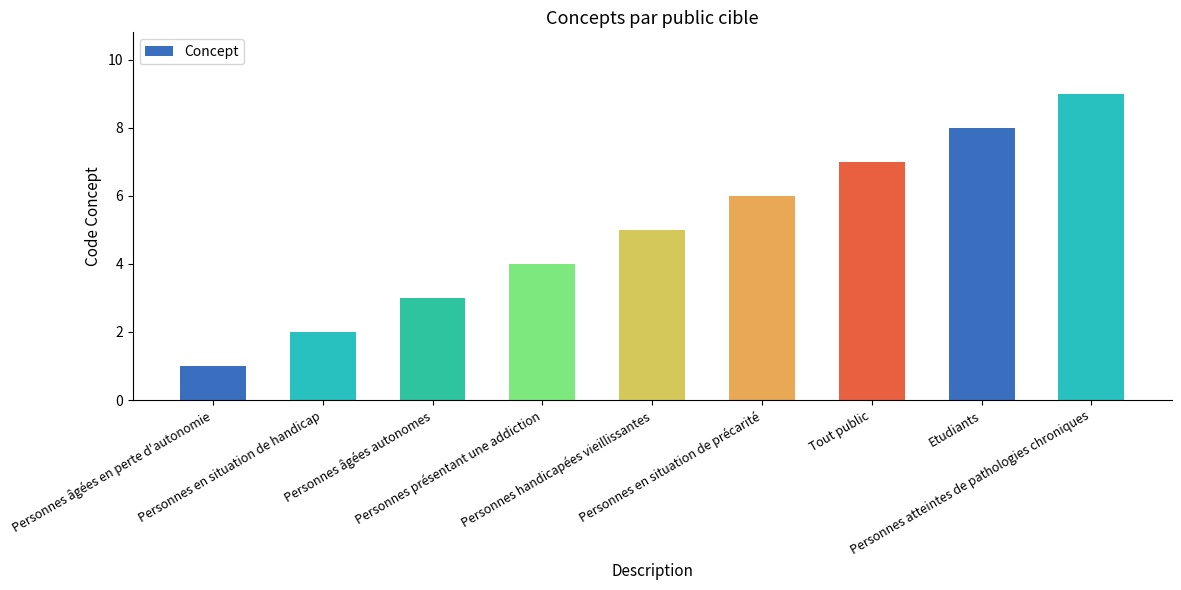

Where is the data nearest to the value 5?

Personnes handicapées vieillissantes